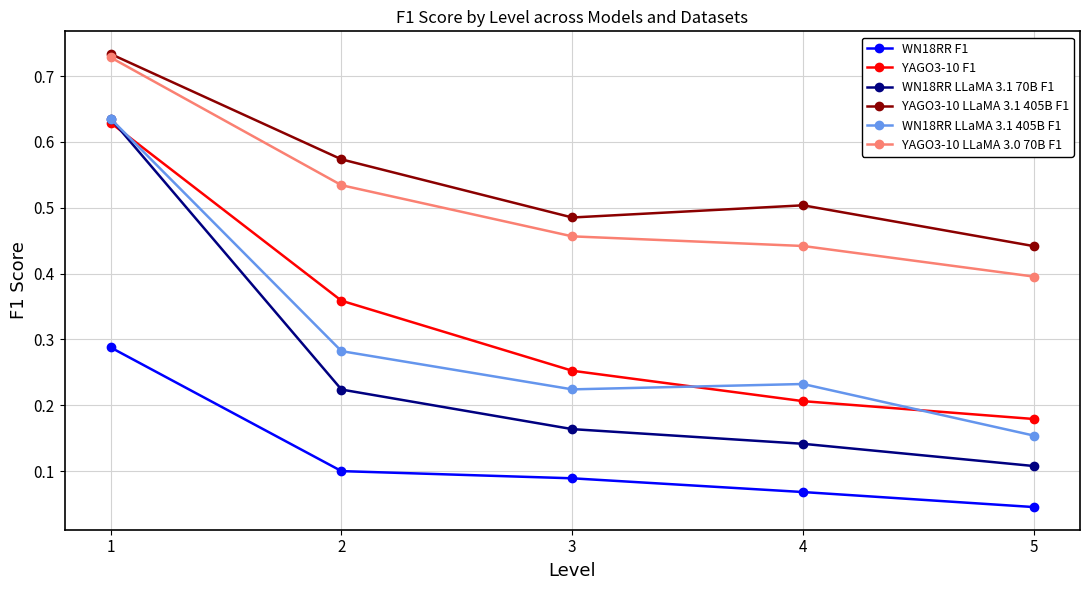

Between 4 and 5, which series saw the biggest shift?

WN18RR LLaMA 3.1 405B F1